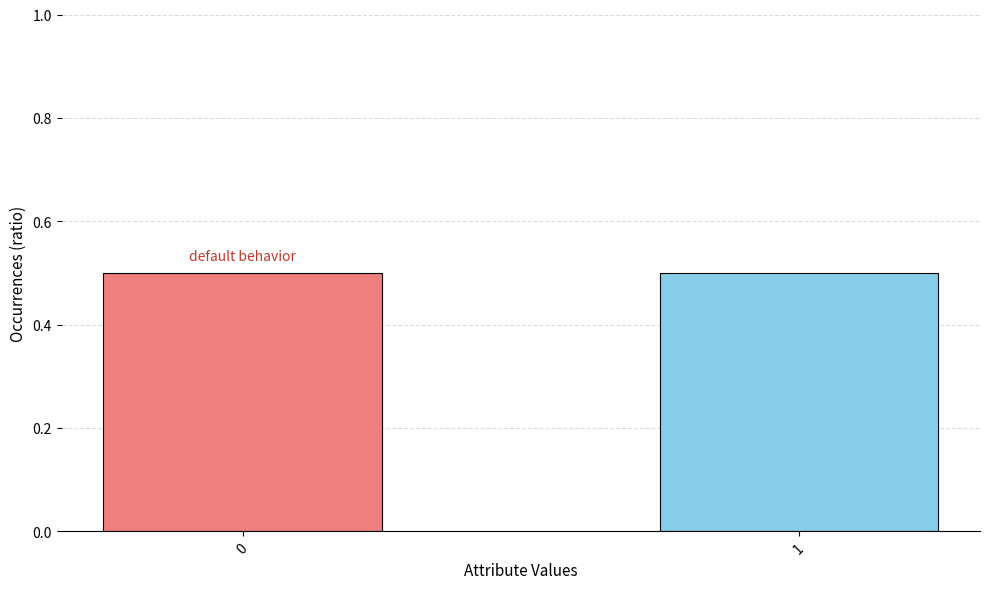

The chart shows a value of 0 at 0. True or false?

False